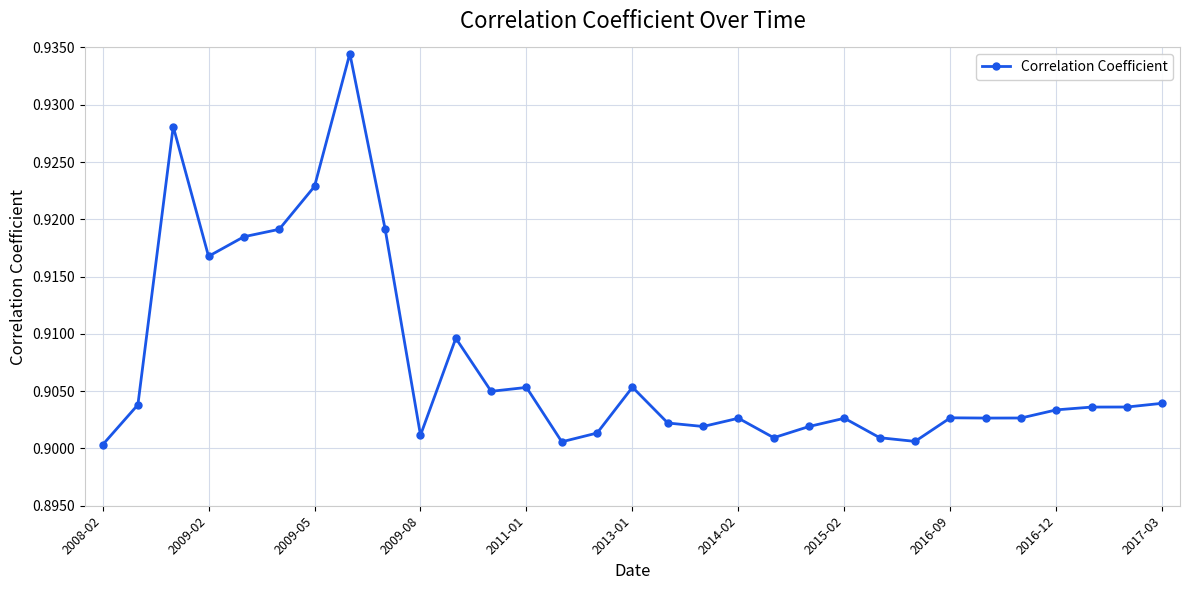

Count the values in the range 0 to 1.

31